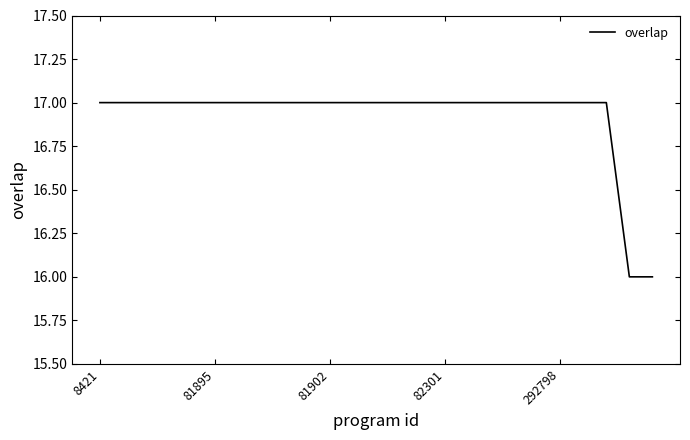

What is the maximum value shown in the chart?

17